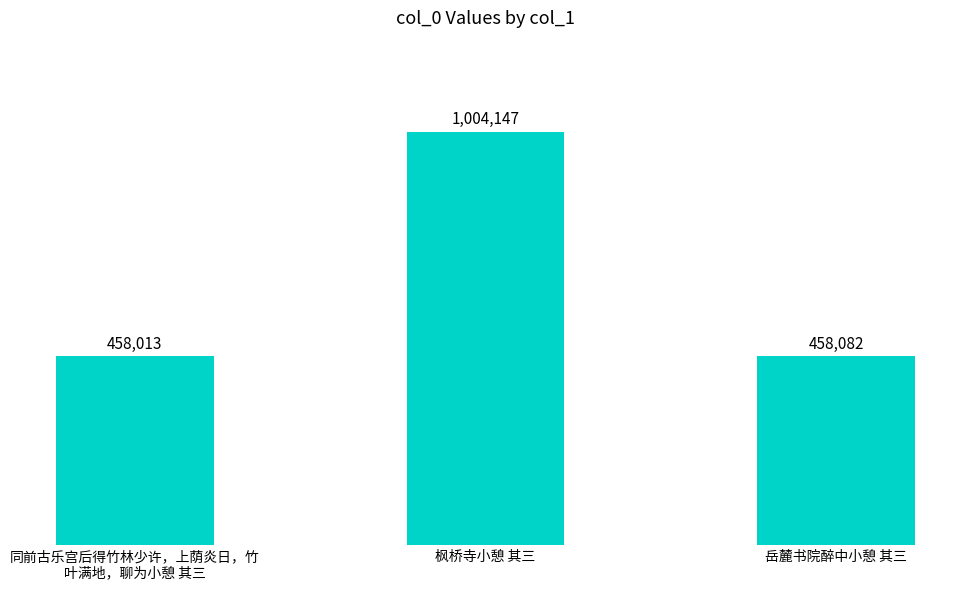

What is the label of the 3rd bar from the right?

同前古乐宫后得竹林少许，上荫炎日，竹
叶满地，聊为小憩 其三